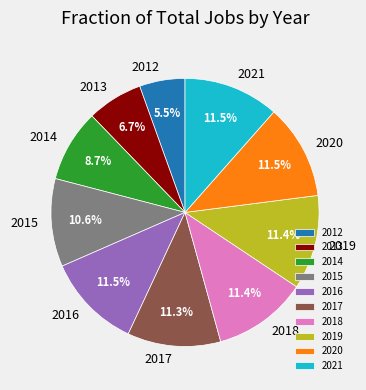

How many slices are in this pie chart?

10